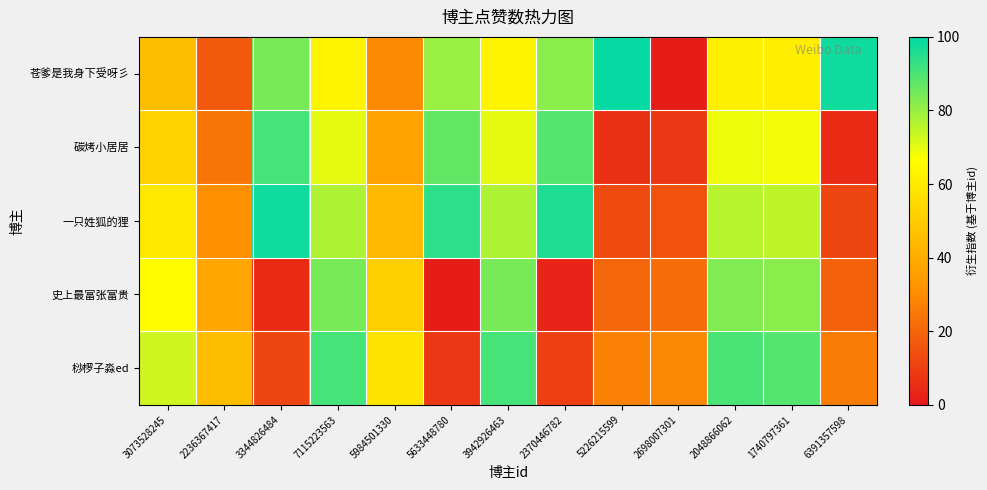

Reading right to left, list all the values displayed in this chart.

苍爹是我身下受呀彡: 6391357598=98	1740797361=61	2048866062=62	2698007301=1	5226215599=99	2370446782=82	3942926463=63	5633448780=80	5984501330=30	7115223563=63	3344826484=84	2236367417=17	3073528245=45
碳烤小居居: 6391357598=5	1740797361=68	2048866062=69	2698007301=8	5226215599=6	2370446782=89	3942926463=70	5633448780=87	5984501330=37	7115223563=70	3344826484=91	2236367417=24	3073528245=52
一只姓狐的狸: 6391357598=12	1740797361=75	2048866062=76	2698007301=15	5226215599=13	2370446782=96	3942926463=77	5633448780=94	5984501330=44	7115223563=77	3344826484=98	2236367417=31	3073528245=59
史上最富张富贵: 6391357598=19	1740797361=82	2048866062=83	2698007301=22	5226215599=20	2370446782=3	3942926463=84	5633448780=1	5984501330=51	7115223563=84	3344826484=5	2236367417=38	3073528245=66
桫椤子淼ed: 6391357598=26	1740797361=89	2048866062=90	2698007301=29	5226215599=27	2370446782=10	3942926463=91	5633448780=8	5984501330=58	7115223563=91	3344826484=12	2236367417=45	3073528245=73